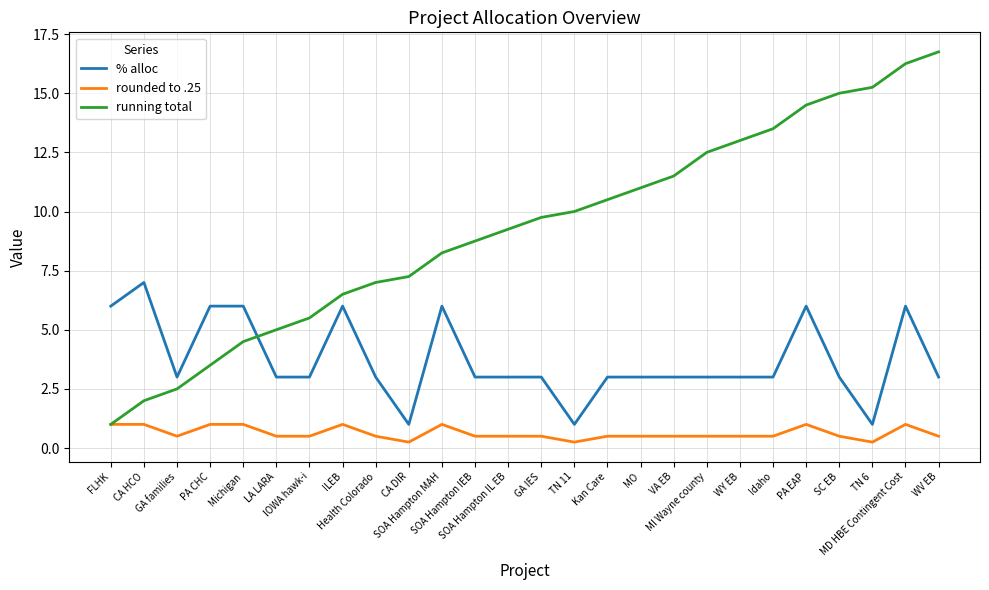

What is the total value across all series at MI Wayne county?

16.0